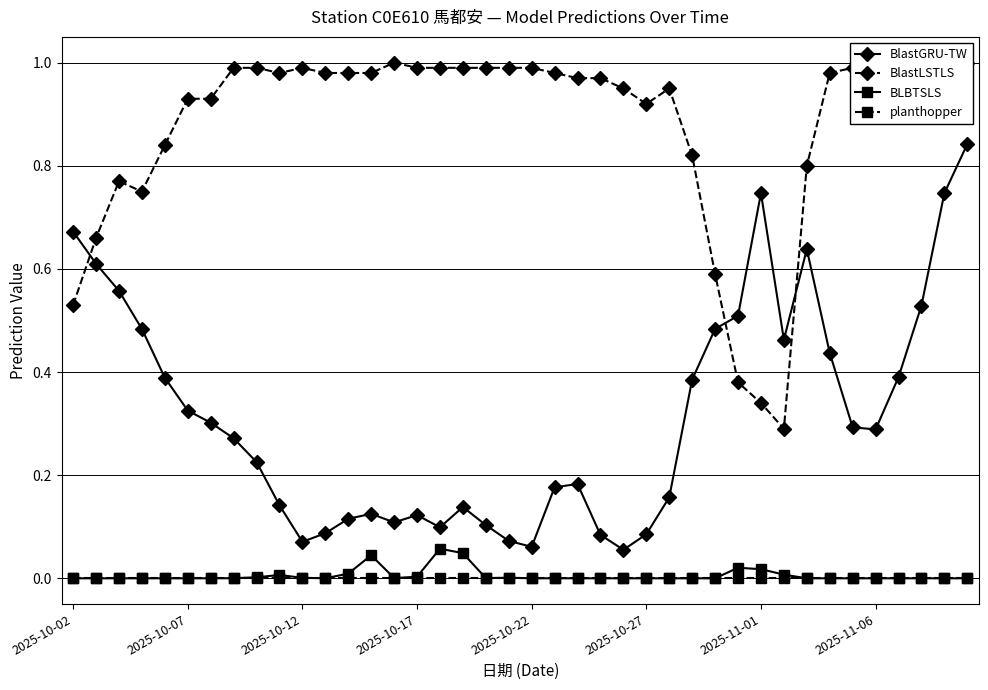

What is the sum of all BlastGRU-TW values?

12.6